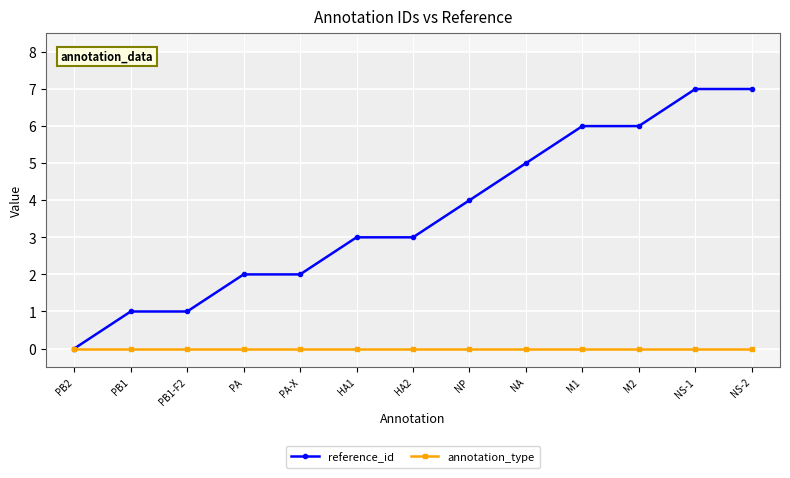

List the series in order of their peak value, lowest first.

annotation_type, reference_id